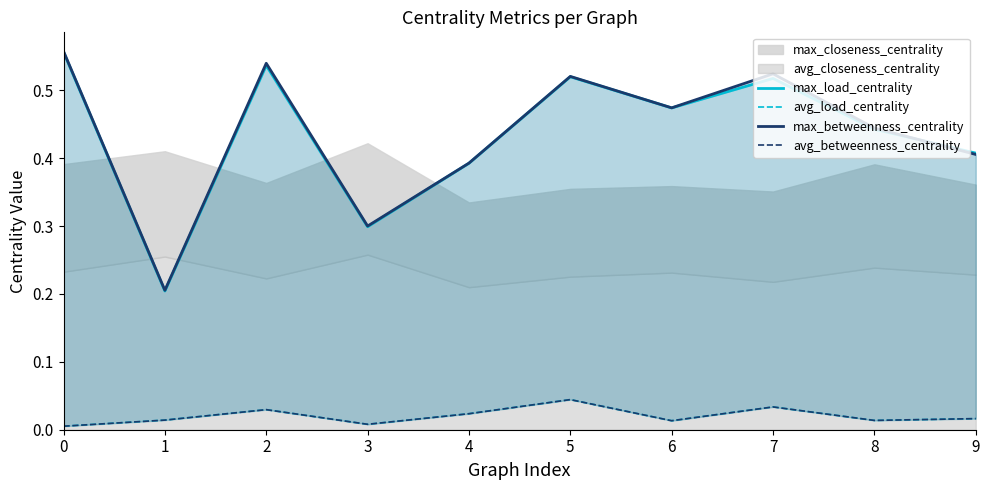

What is the total value across all series at 1?

0.4